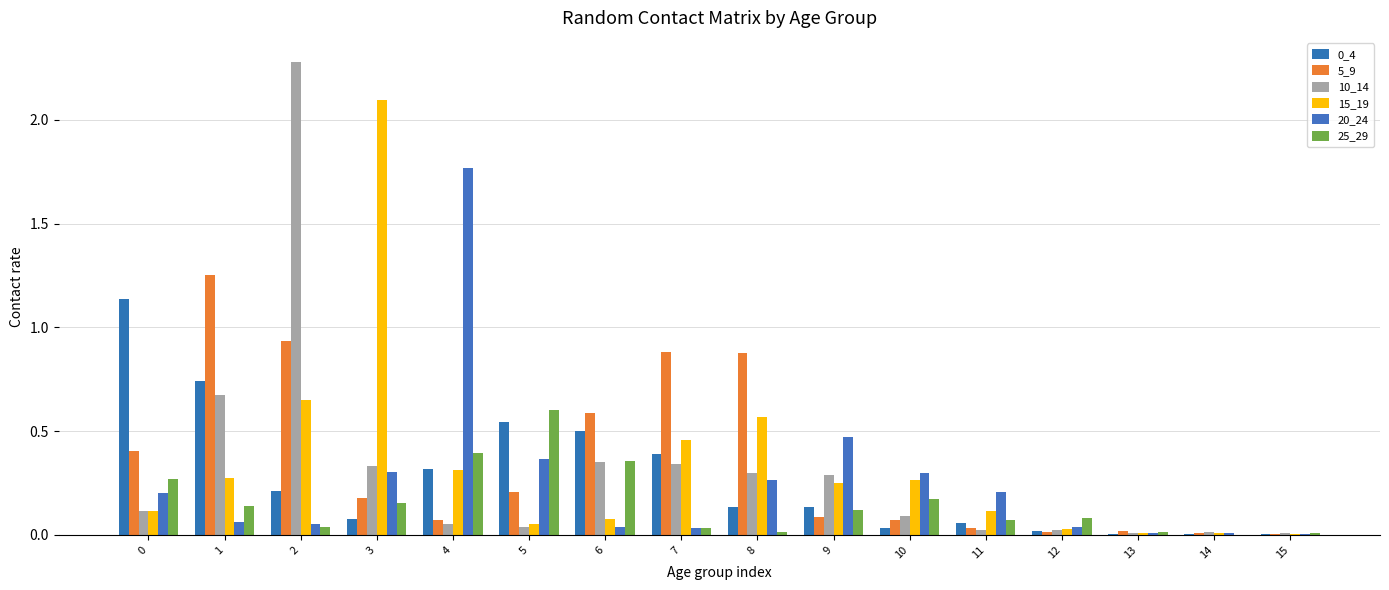

How many groups of bars are there?

16